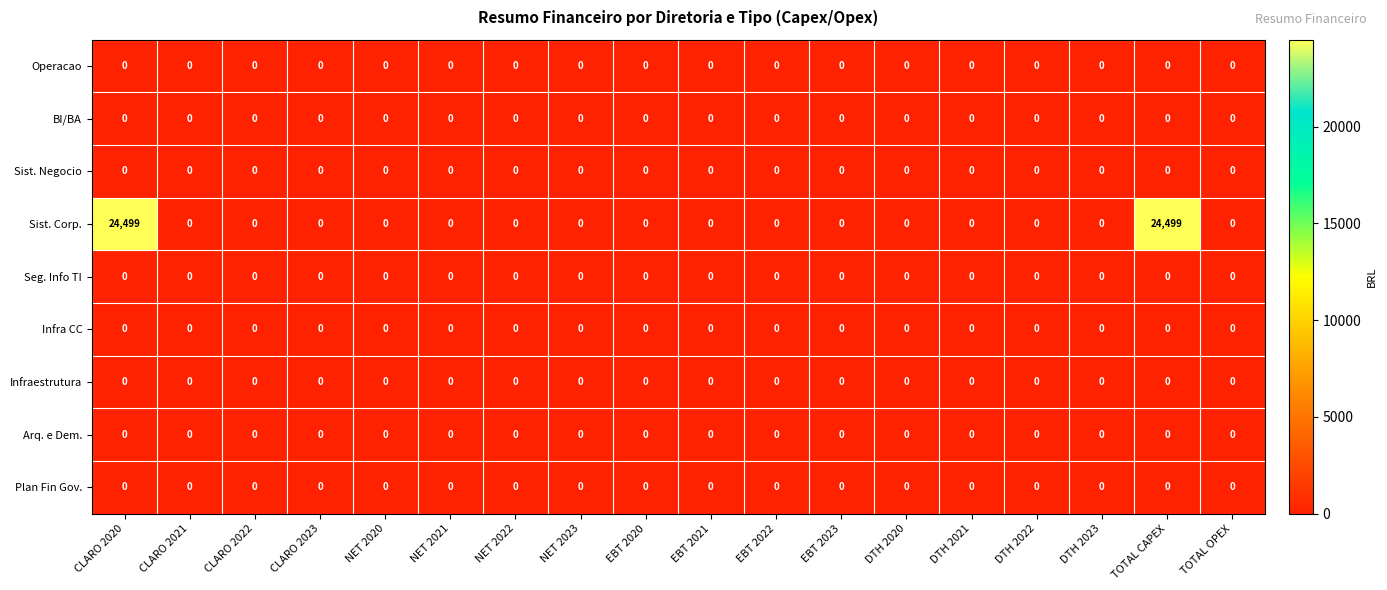

Which series has the largest total across all categories?

Sist. Corp.